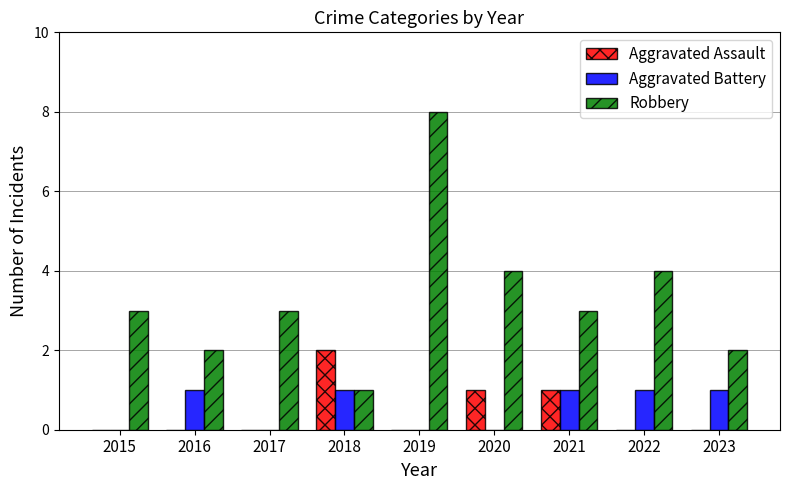

Reading left to right, list all the values displayed in this chart.

Aggravated Assault: 0	0	0	2	0	1	1	0	0
Aggravated Battery: 0	1	0	1	0	0	1	1	1
Robbery: 3	2	3	1	8	4	3	4	2